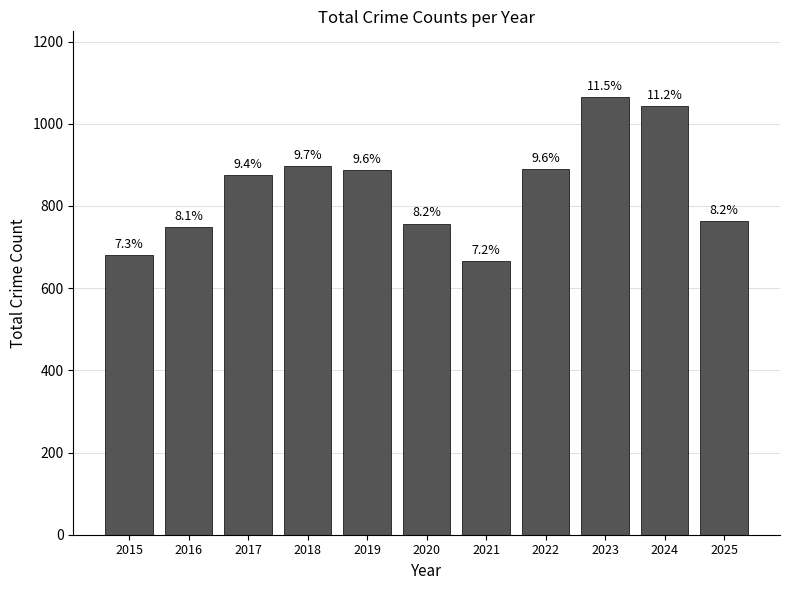

How many series are shown in this chart?

1